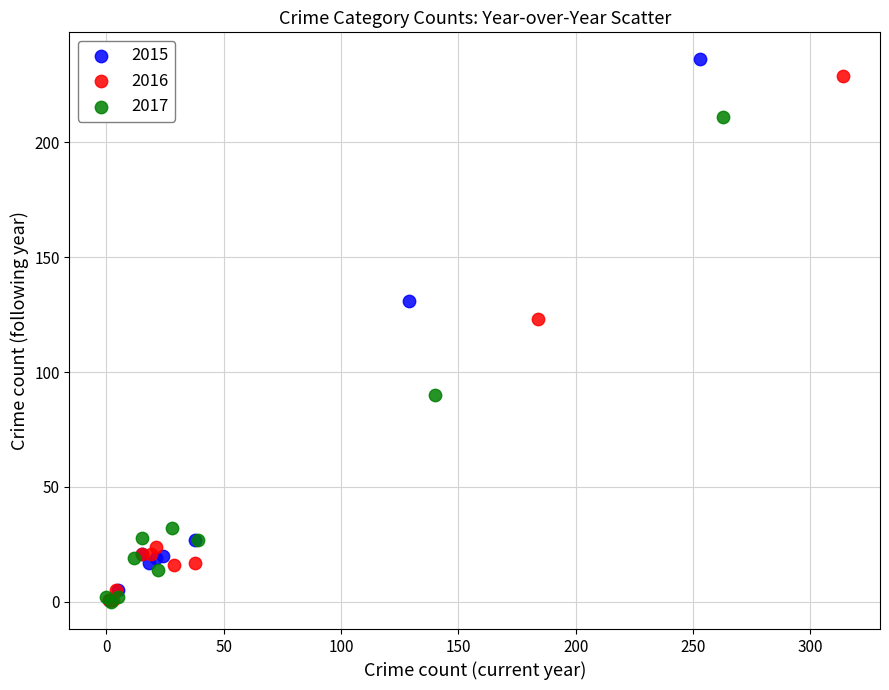

Which series has the largest Y range (max minus min)?

2015